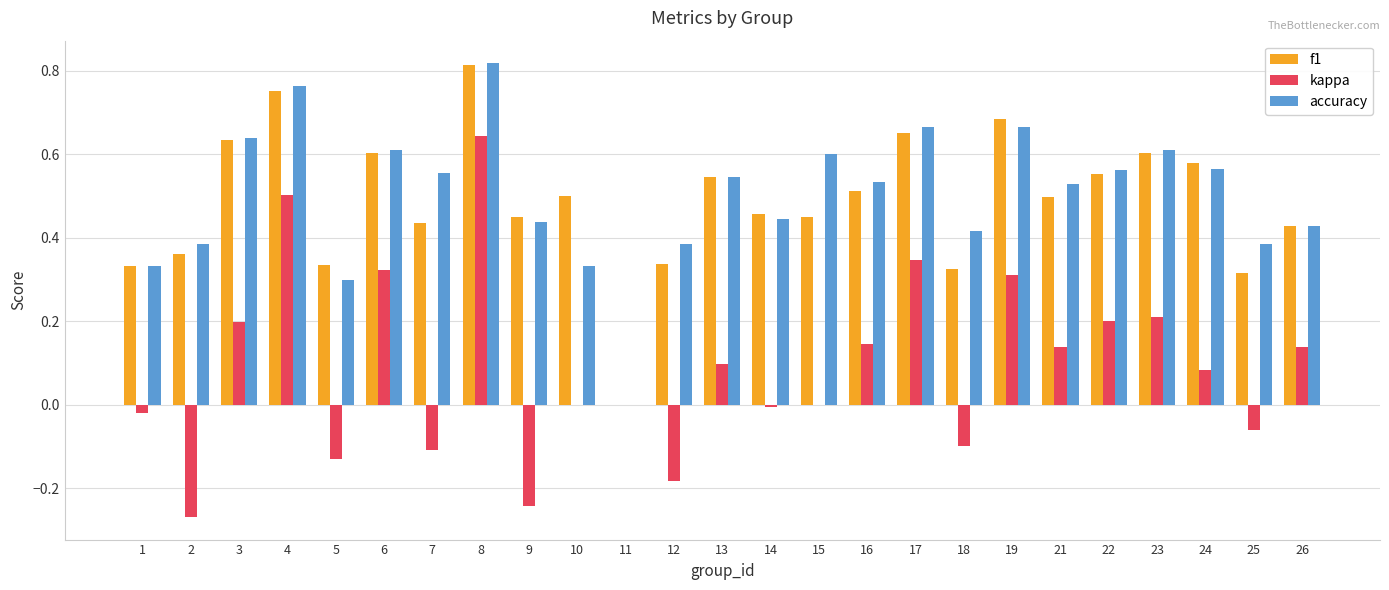

Which series has the largest total across all categories?

accuracy